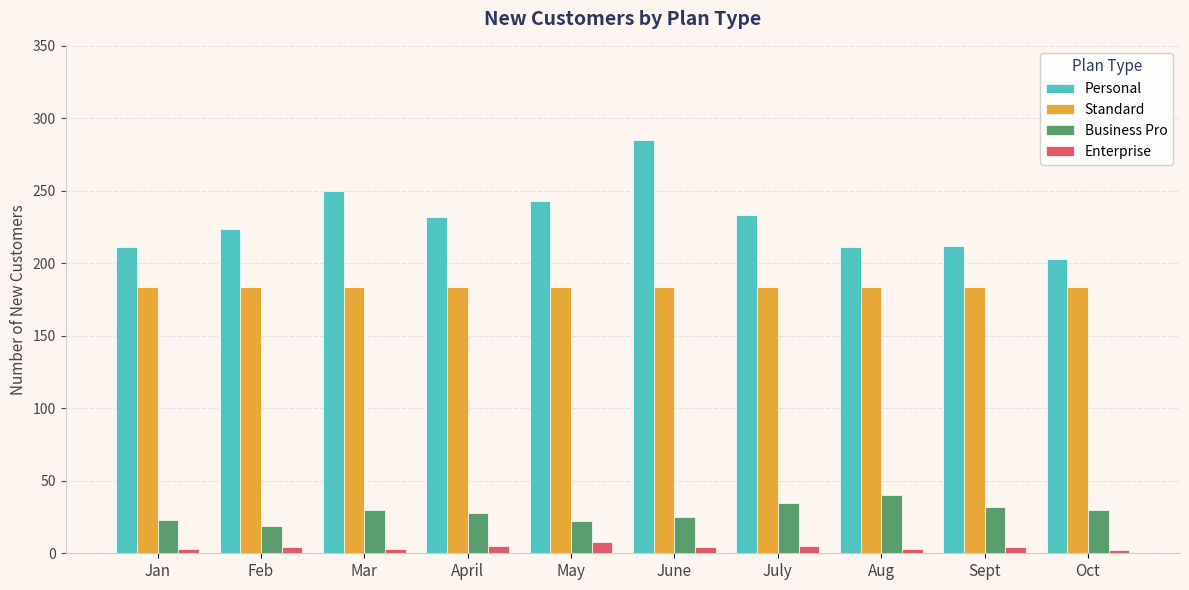

What is the sum of the Standard values at April and Aug?

368